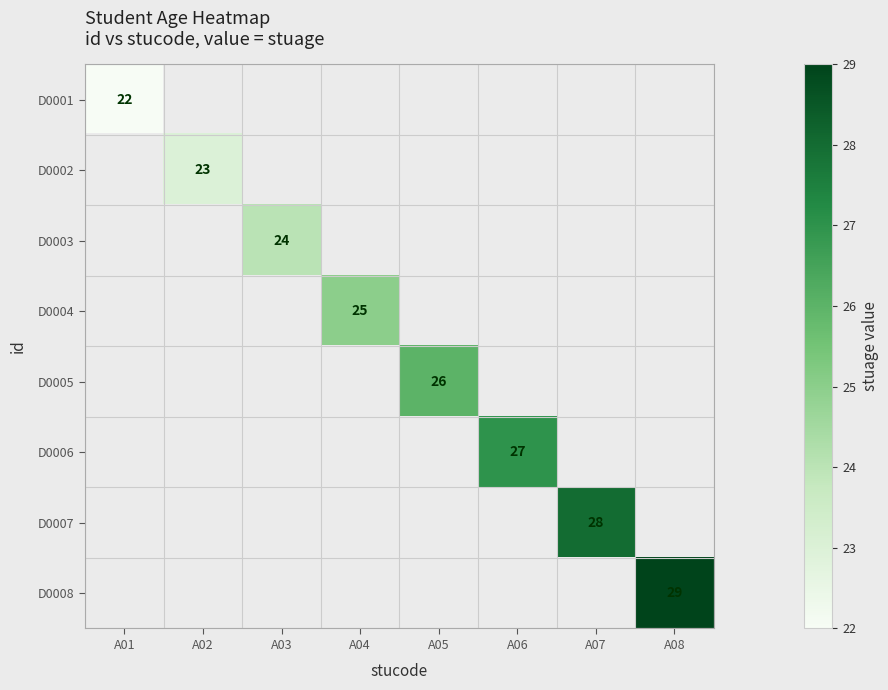

At which category does the chart reach its minimum across all series?

A02